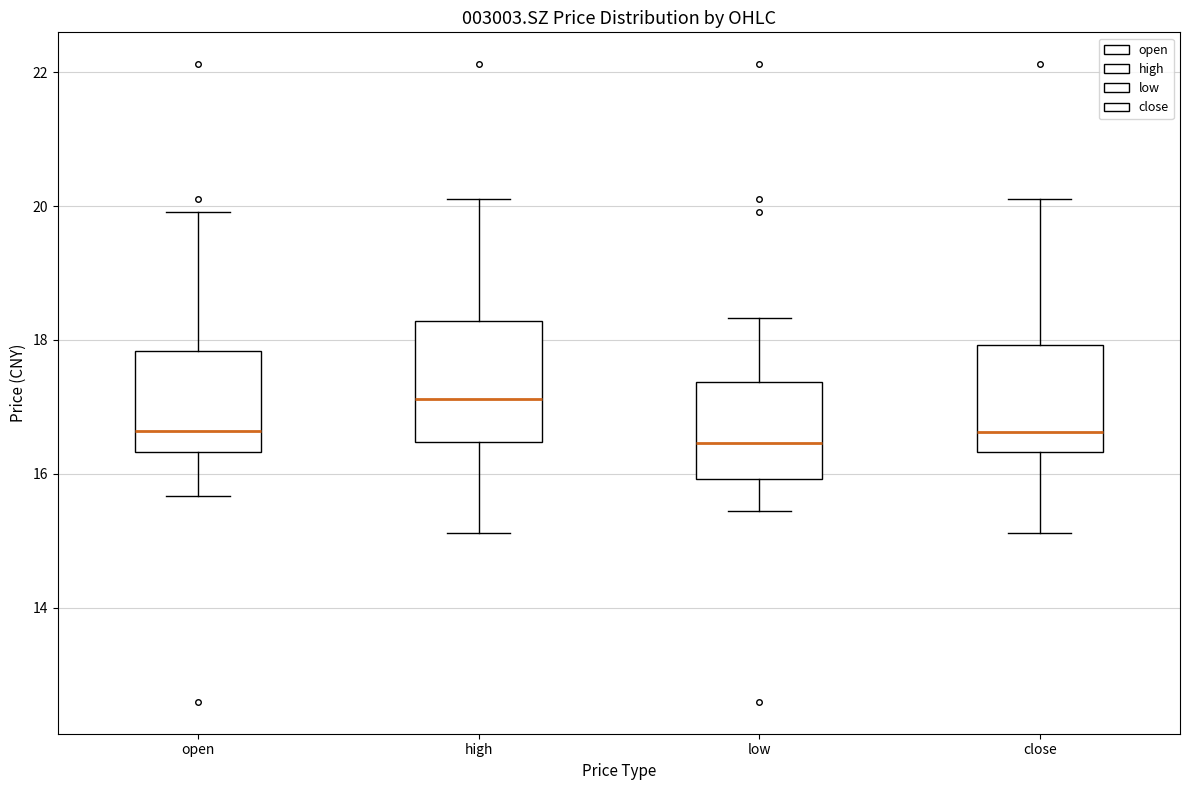

Which box is the tallest, from its lower edge to its upper edge?

high